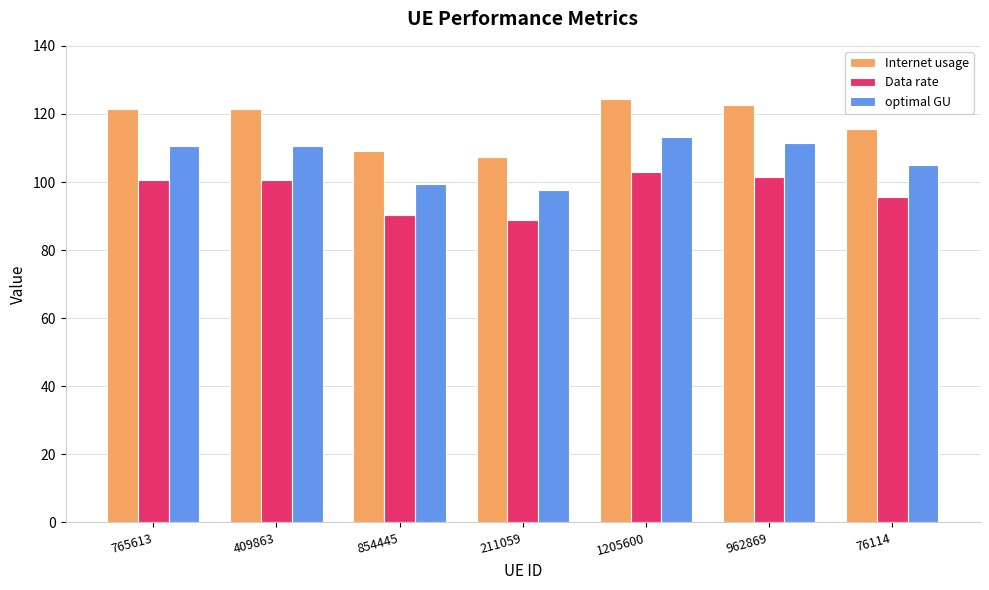

What position from the left is 1205600?

5